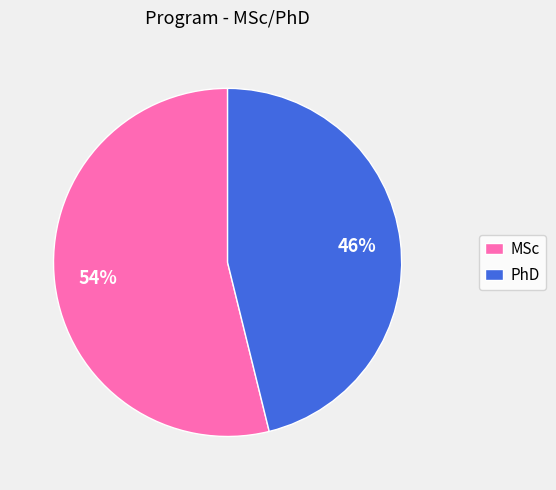

The MSc slice represents 54% of the pie. True or false?

True